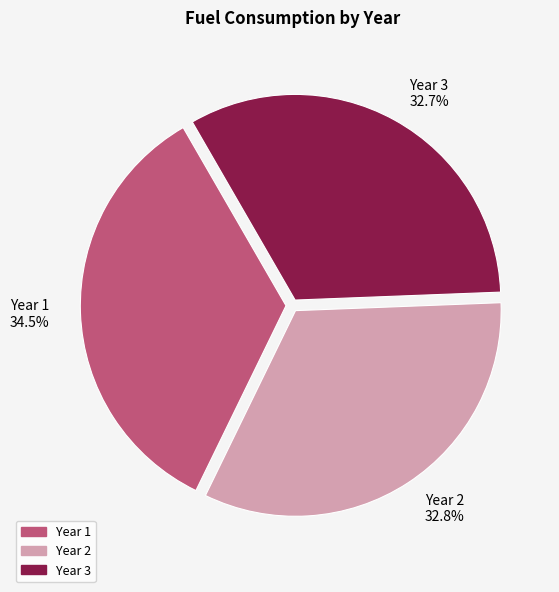

True or false: Year 2 accounts for 33% of the total.

True